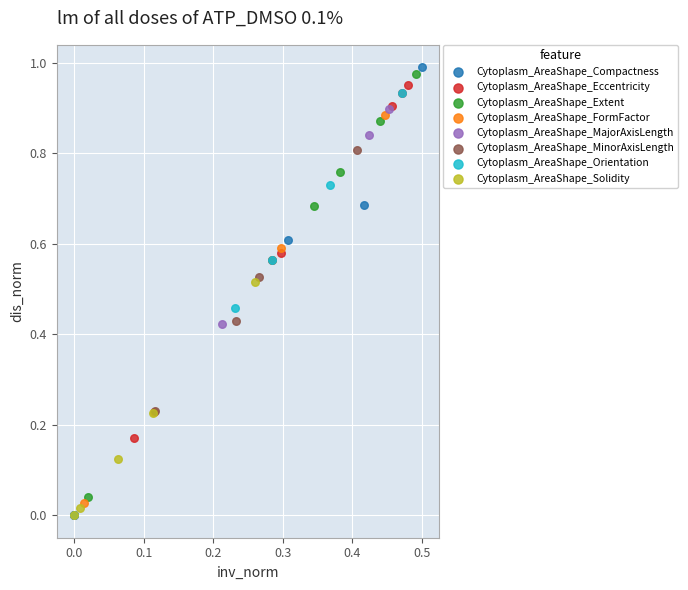

What are all the series names shown in the legend?

Cytoplasm_AreaShape_Compactness, Cytoplasm_AreaShape_Eccentricity, Cytoplasm_AreaShape_Extent, Cytoplasm_AreaShape_FormFactor, Cytoplasm_AreaShape_MajorAxisLength, Cytoplasm_AreaShape_MinorAxisLength, Cytoplasm_AreaShape_Orientation, Cytoplasm_AreaShape_Solidity